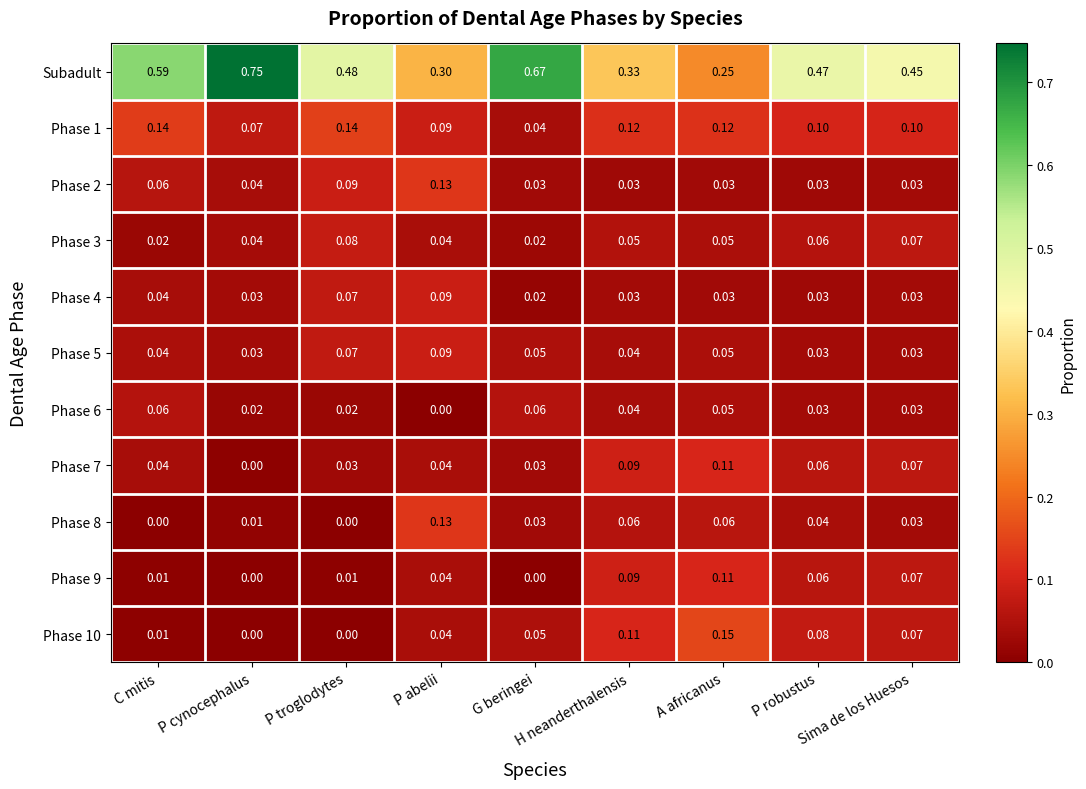

Which series has the widest spread of values?

Subadult